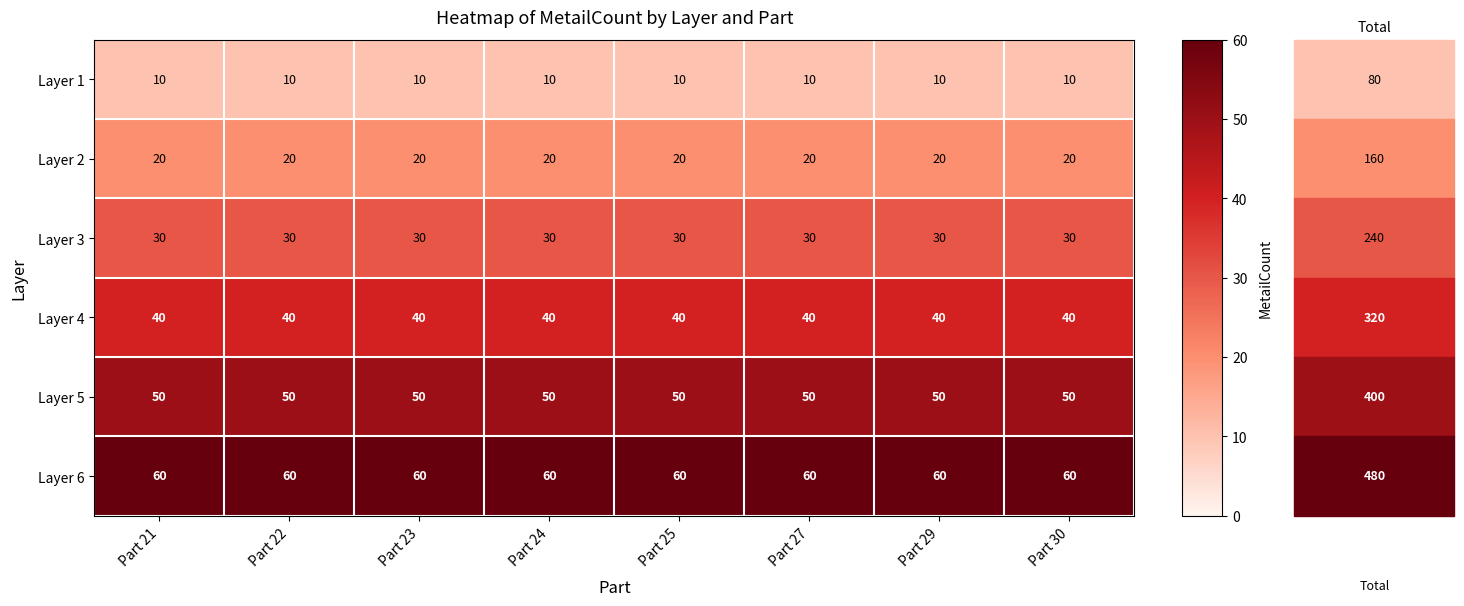

Rank the series at Part 21 from lowest to highest value.

Layer 1, Layer 2, Layer 3, Layer 4, Layer 5, Layer 6